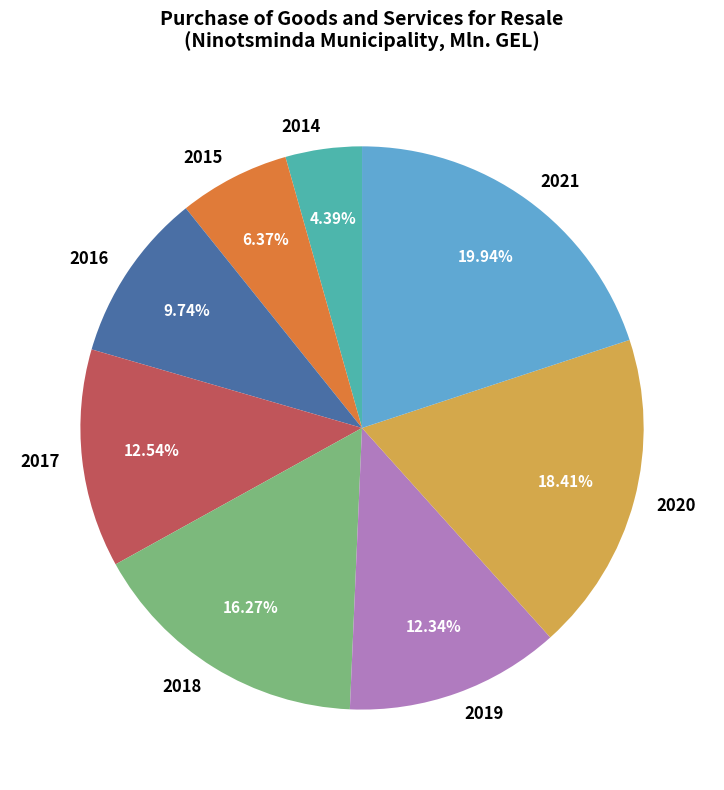

Combined, do 2015 and 2020 account for over 50%?

No